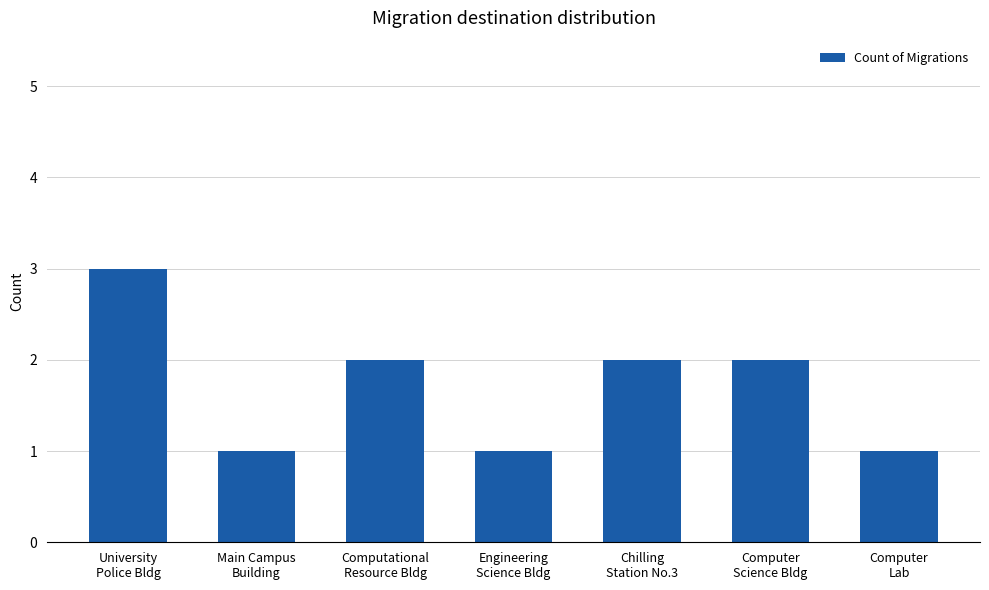

Reading right to left, list all the values displayed in this chart.

1	2	2	1	2	1	3